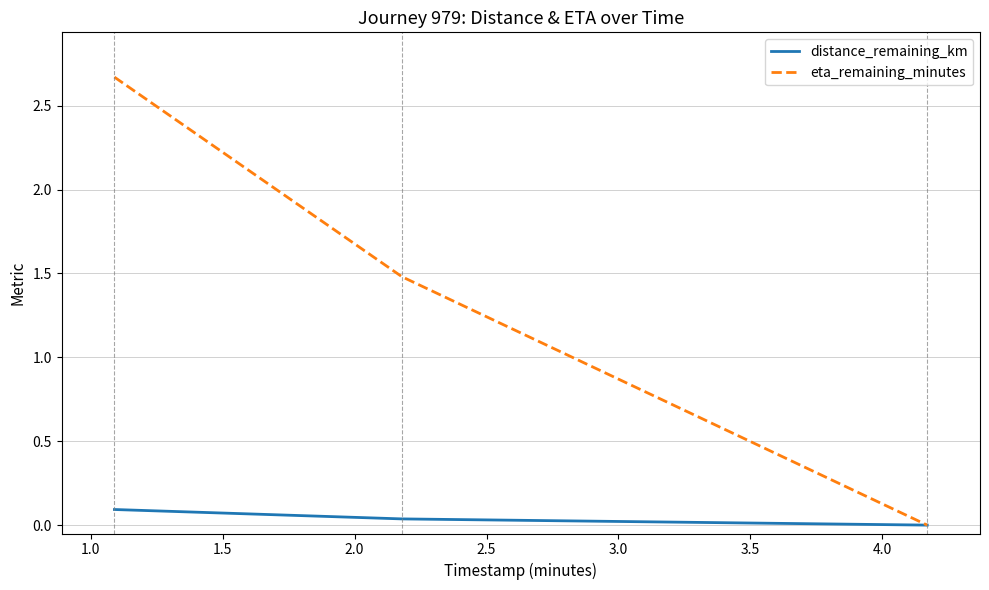

Which series has the widest spread of values?

eta_remaining_minutes